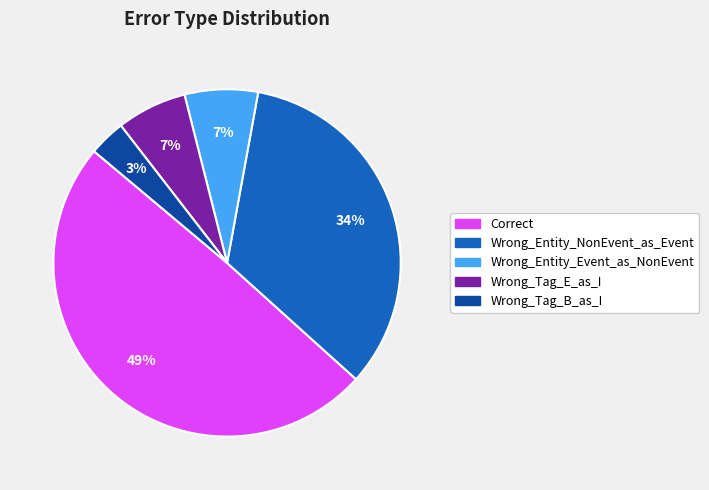

Combined, do Wrong_Entity_NonEvent_as_Event and Wrong_Tag_B_as_I account for over 50%?

No